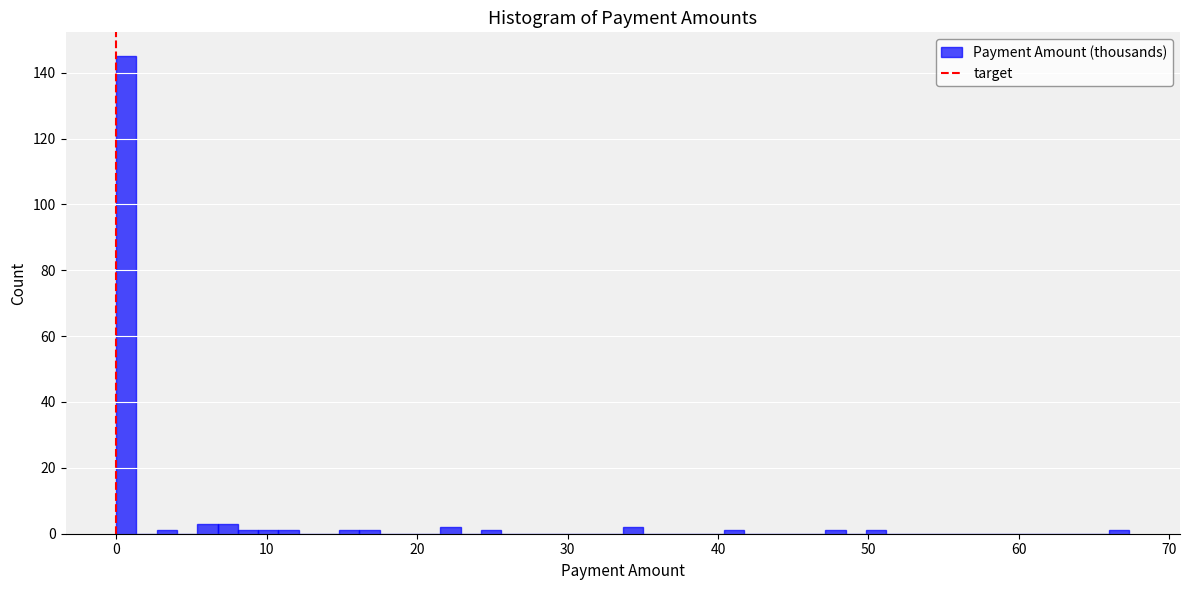

Around what value on the x-axis is the tallest bar? Give the approximate position of its centre, as read against the axis.

1